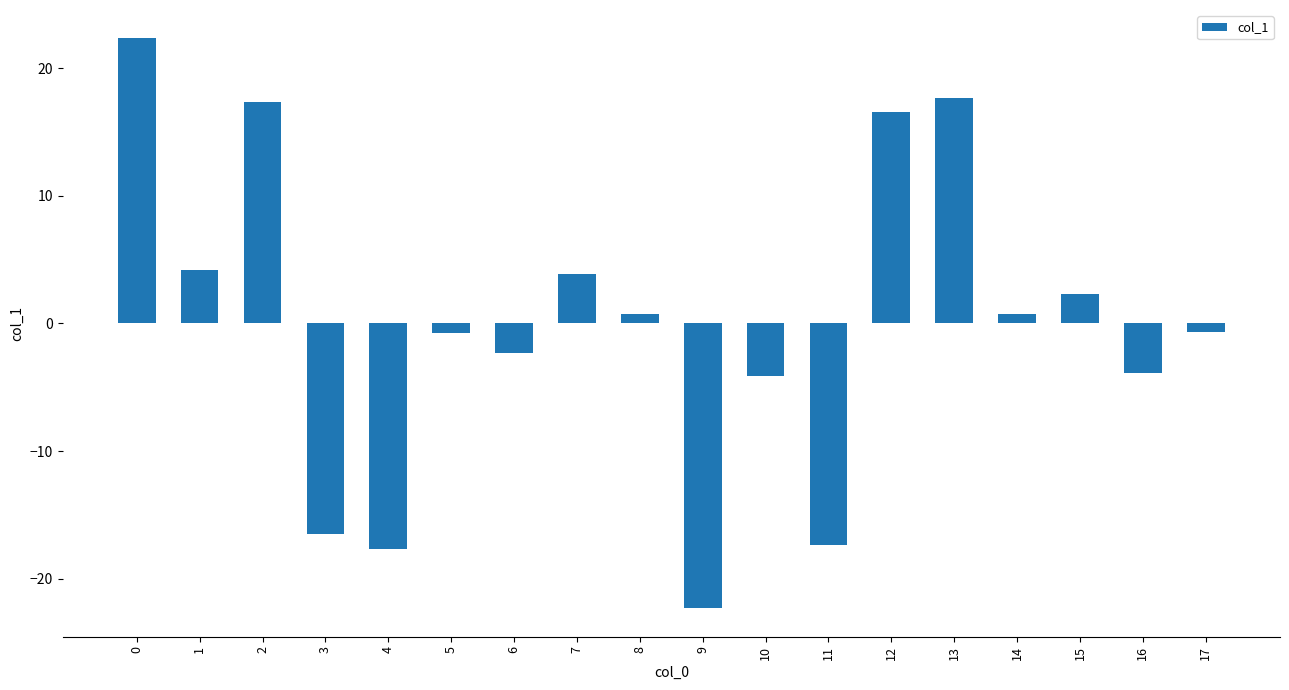

What is the greatest value displayed?

22.3